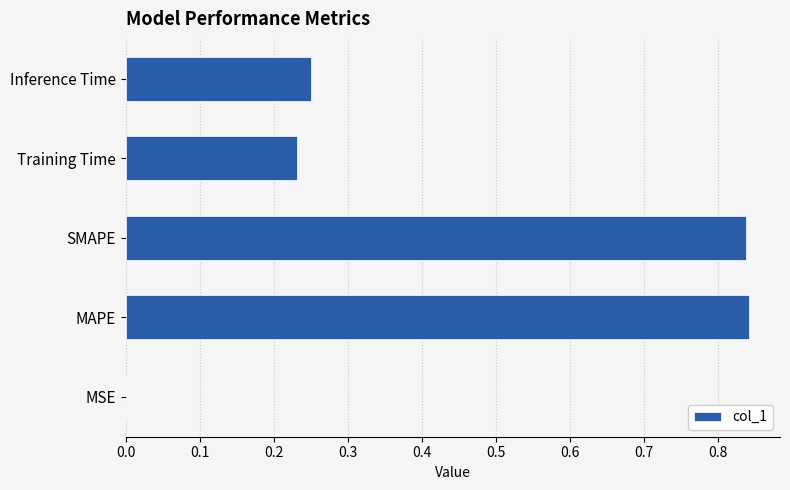

How many series are shown in this chart?

1